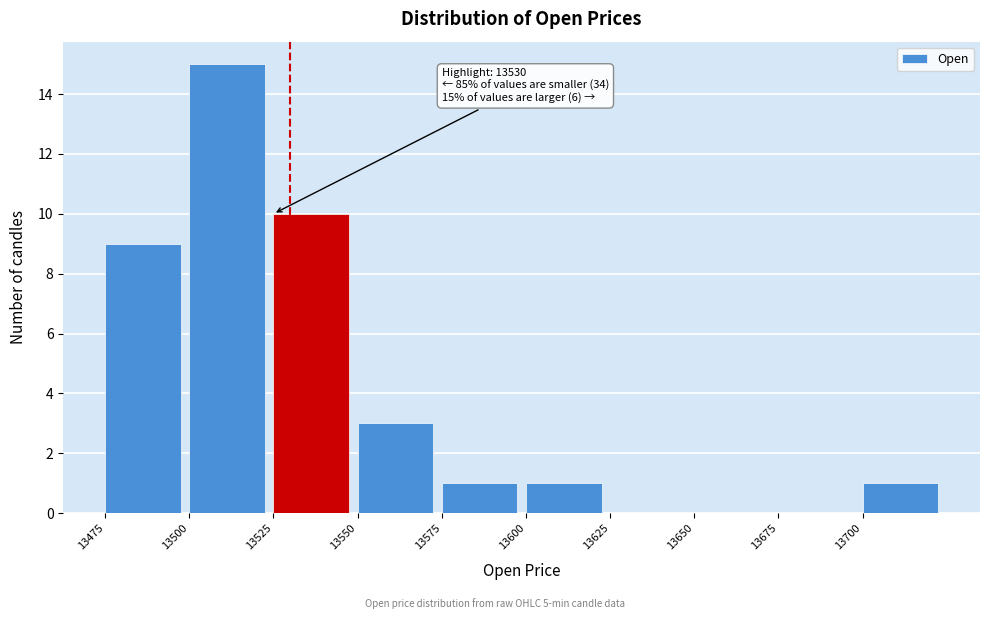

Which range on the x-axis has the tallest bar?

13500 to 13525